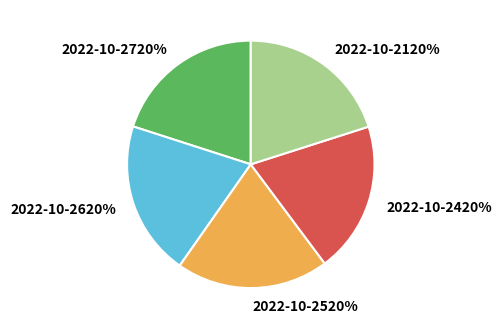

Is there a majority slice in this chart?

No